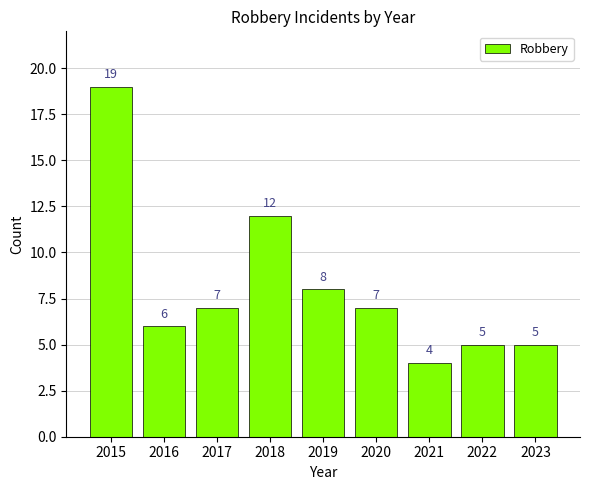

Reading left to right, transcribe all the data shown in this chart.

2015=19	2016=6	2017=7	2018=12	2019=8	2020=7	2021=4	2022=5	2023=5